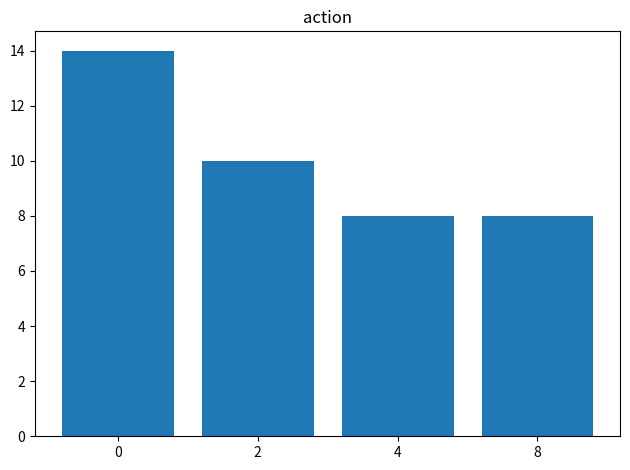

What is the value of the 1st bar from the left?

14